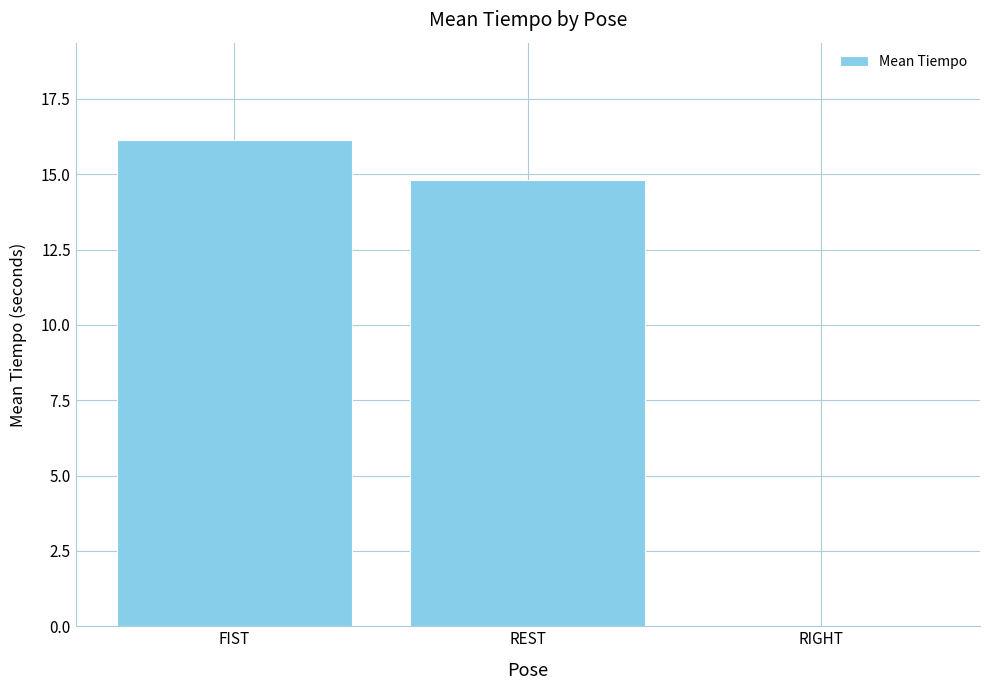

What is the change in value from REST to RIGHT?

-14.8